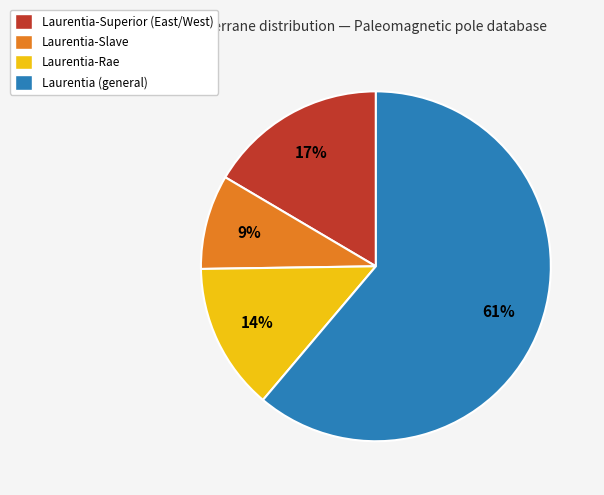

Which slice is the smallest?

Laurentia-Slave